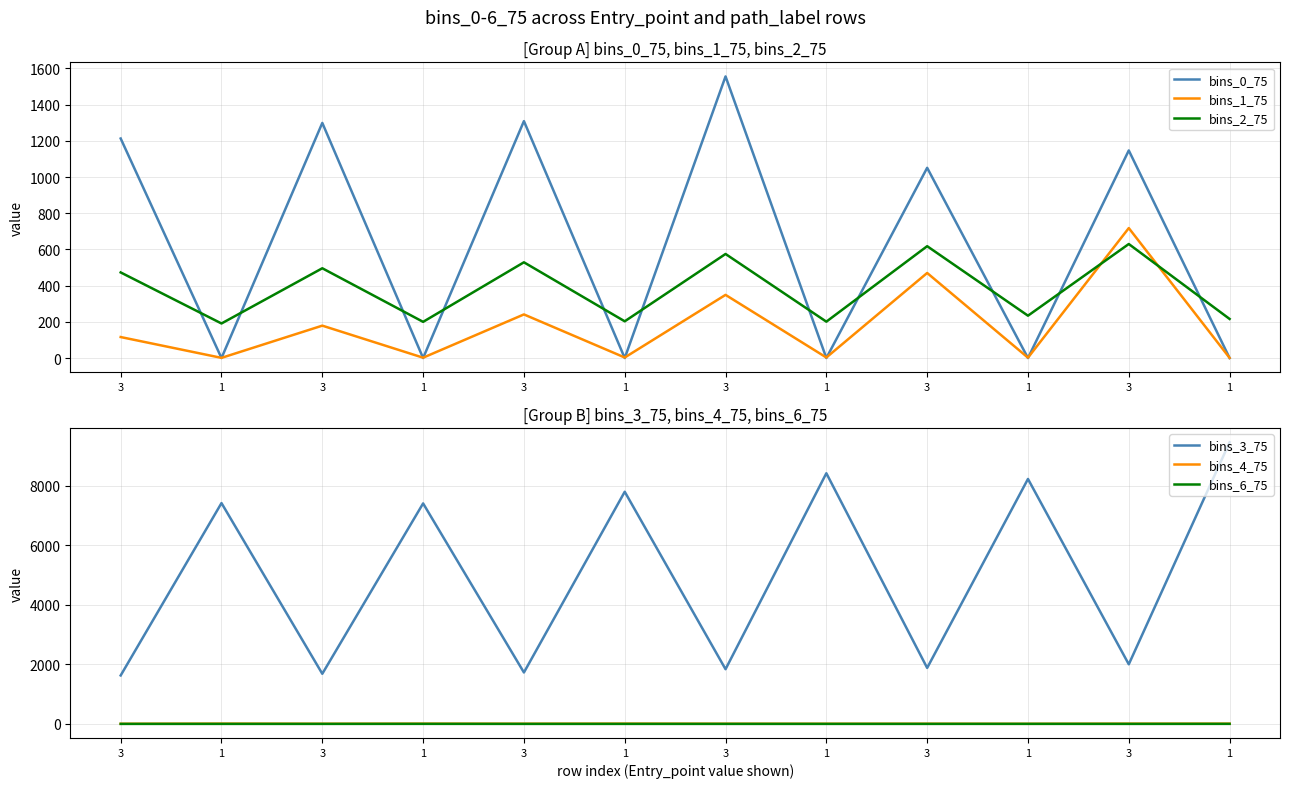

In bins_3_75, how many points are higher than both neighbors (excluding endpoints)?

5